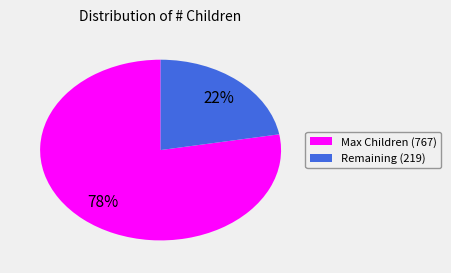

Is there any slice that represents more than half of the pie?

Yes